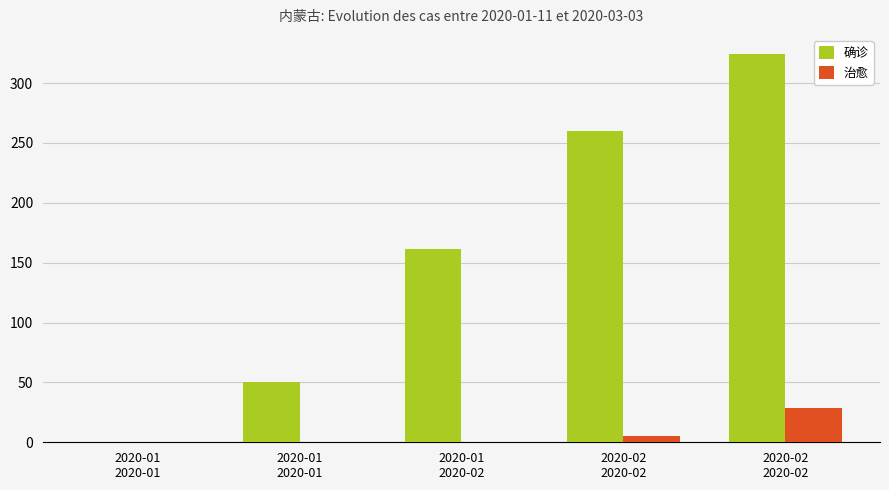

The value of 治愈 at 2020-02
2020-02 is 2. True or false?

False